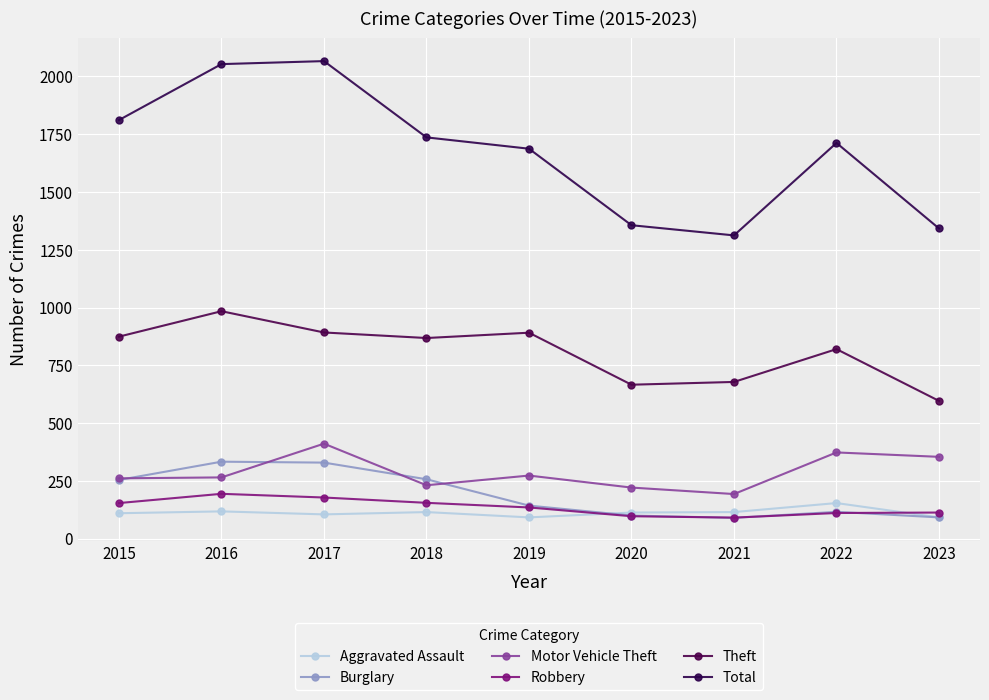

Is it true that Total equals 1342 at 2023?

True